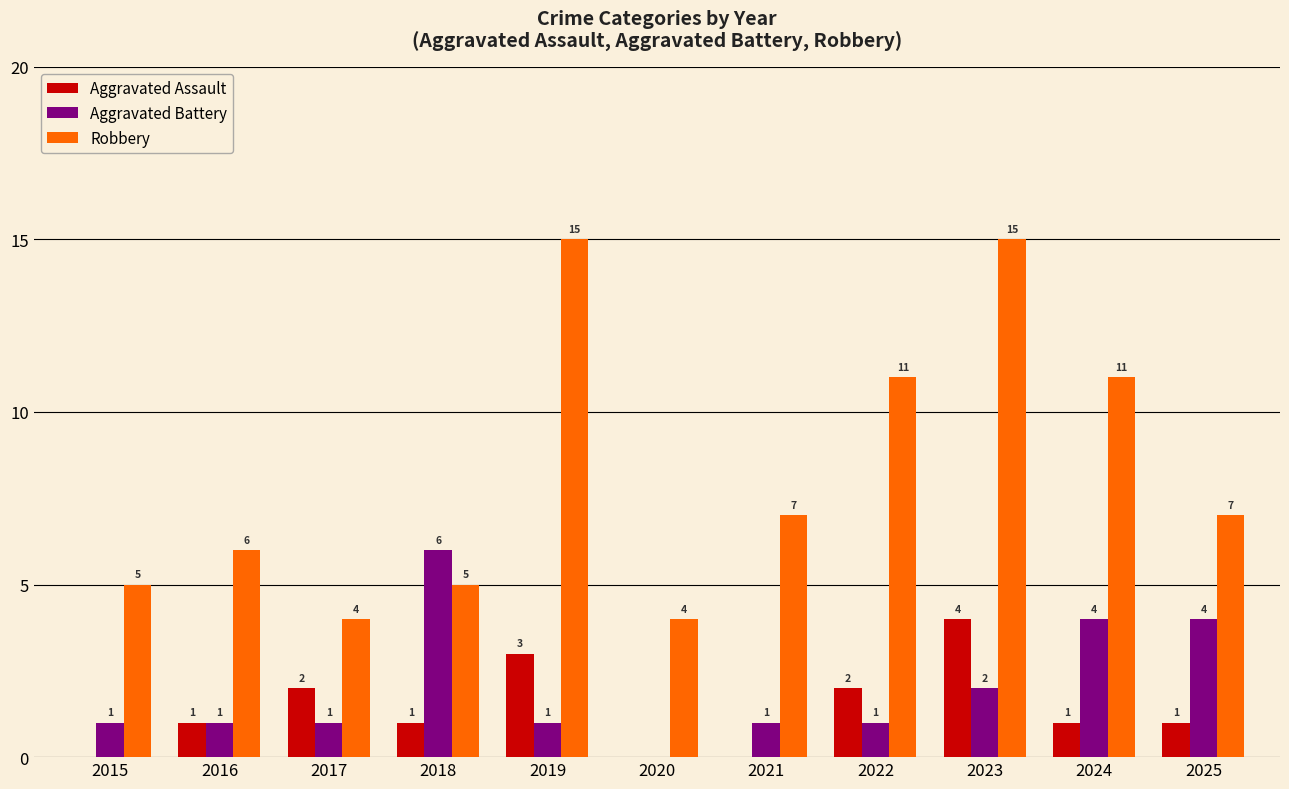

Are the bars horizontal?

No